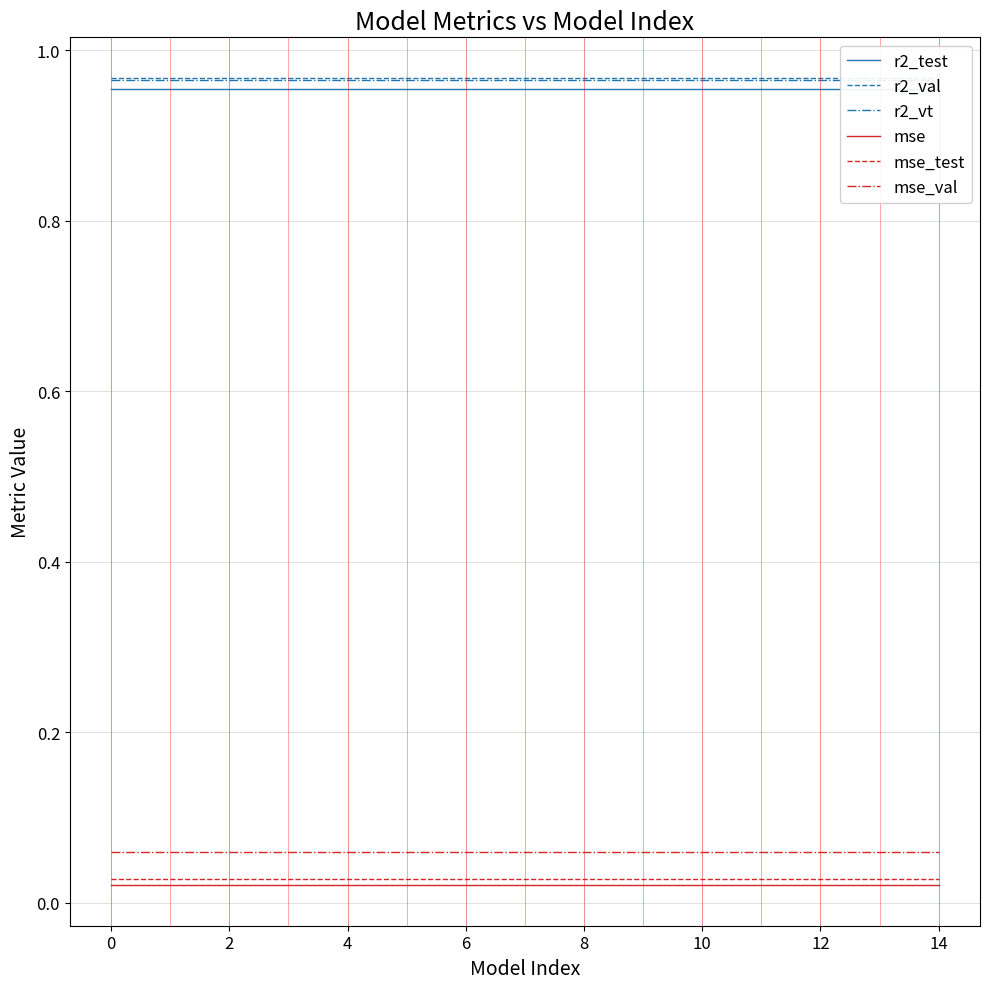

True or false: mse_val and mse cross at least once.

False